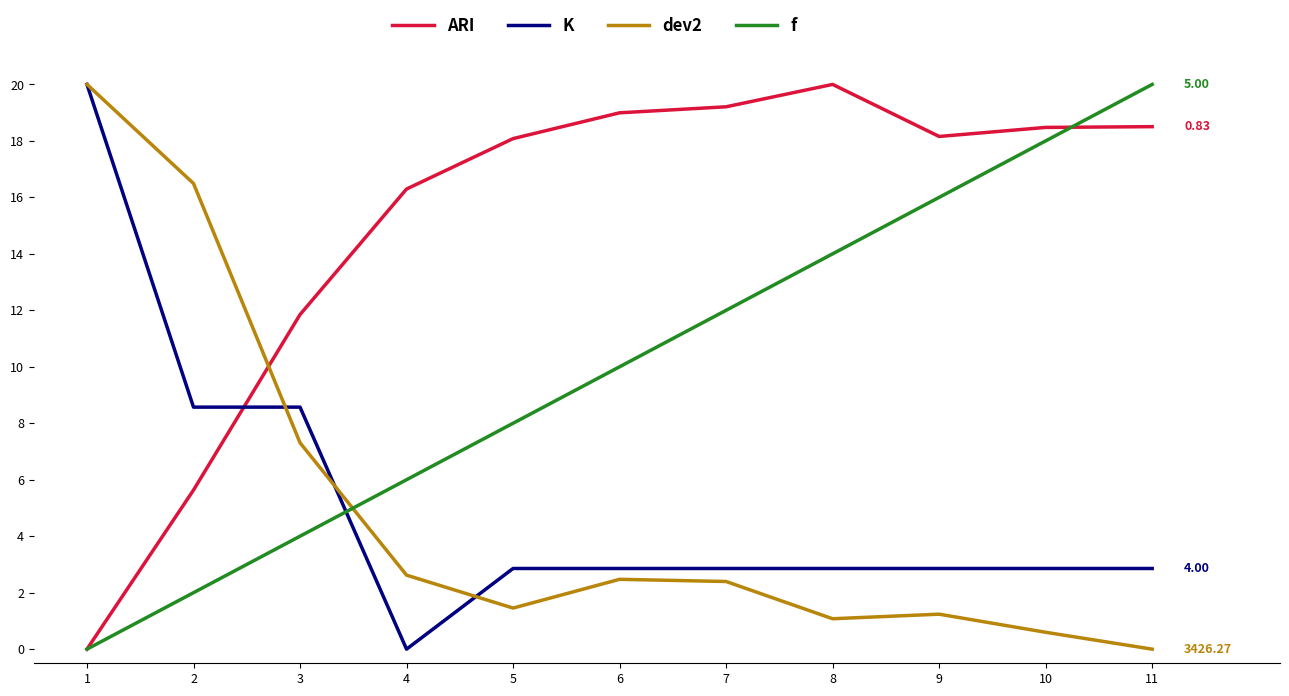

At which category is the sum across all series the highest?

11